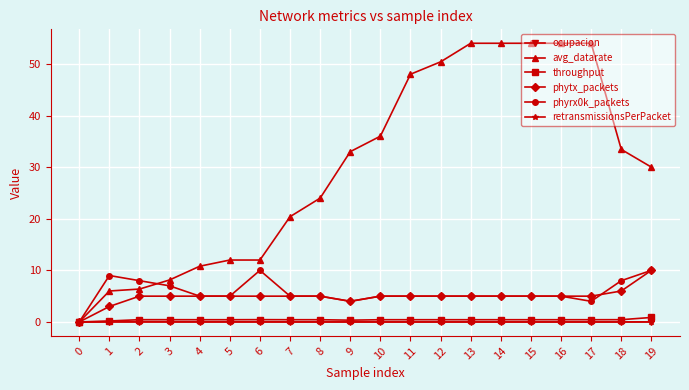

The phytx_packets series shows 2.6 at 15. True or false?

False